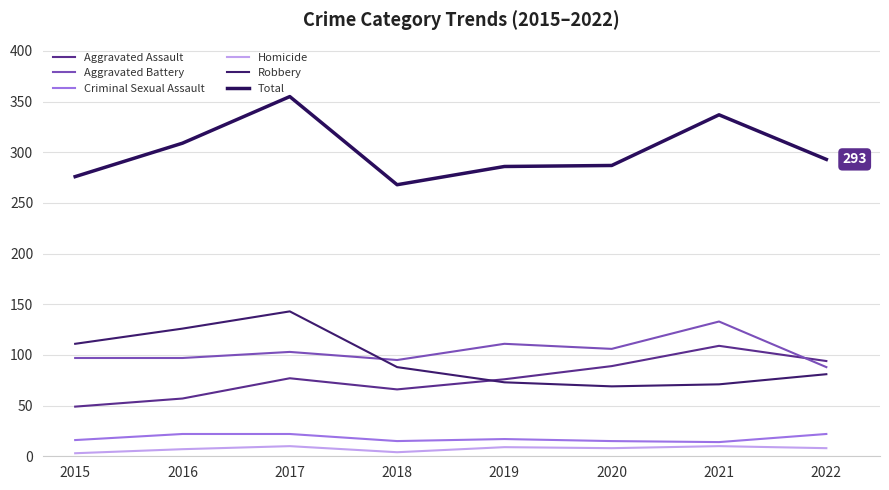

What value does the Robbery series have at 2019, to the nearest 5?

75